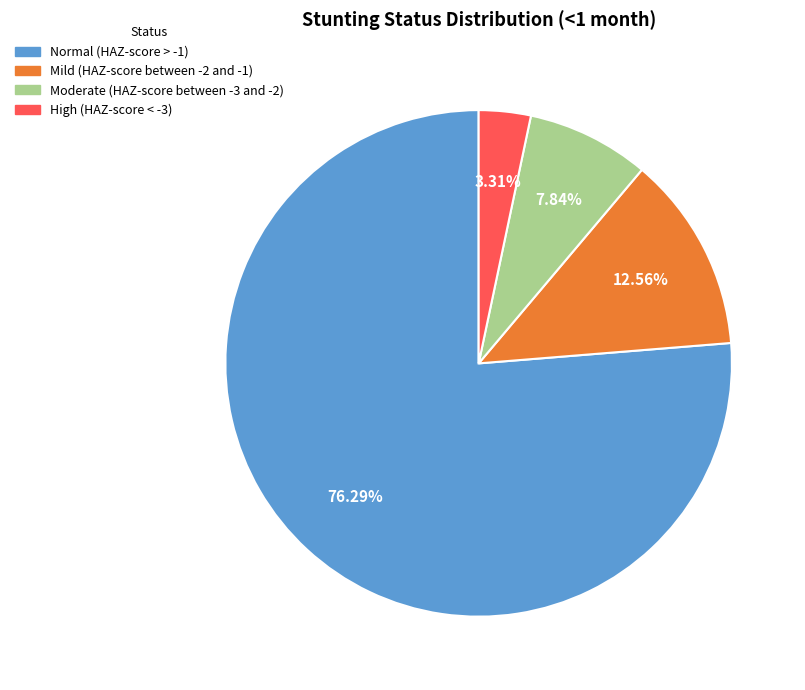

True or false: Normal (HAZ-score > -1) accounts for 76% of the total.

True